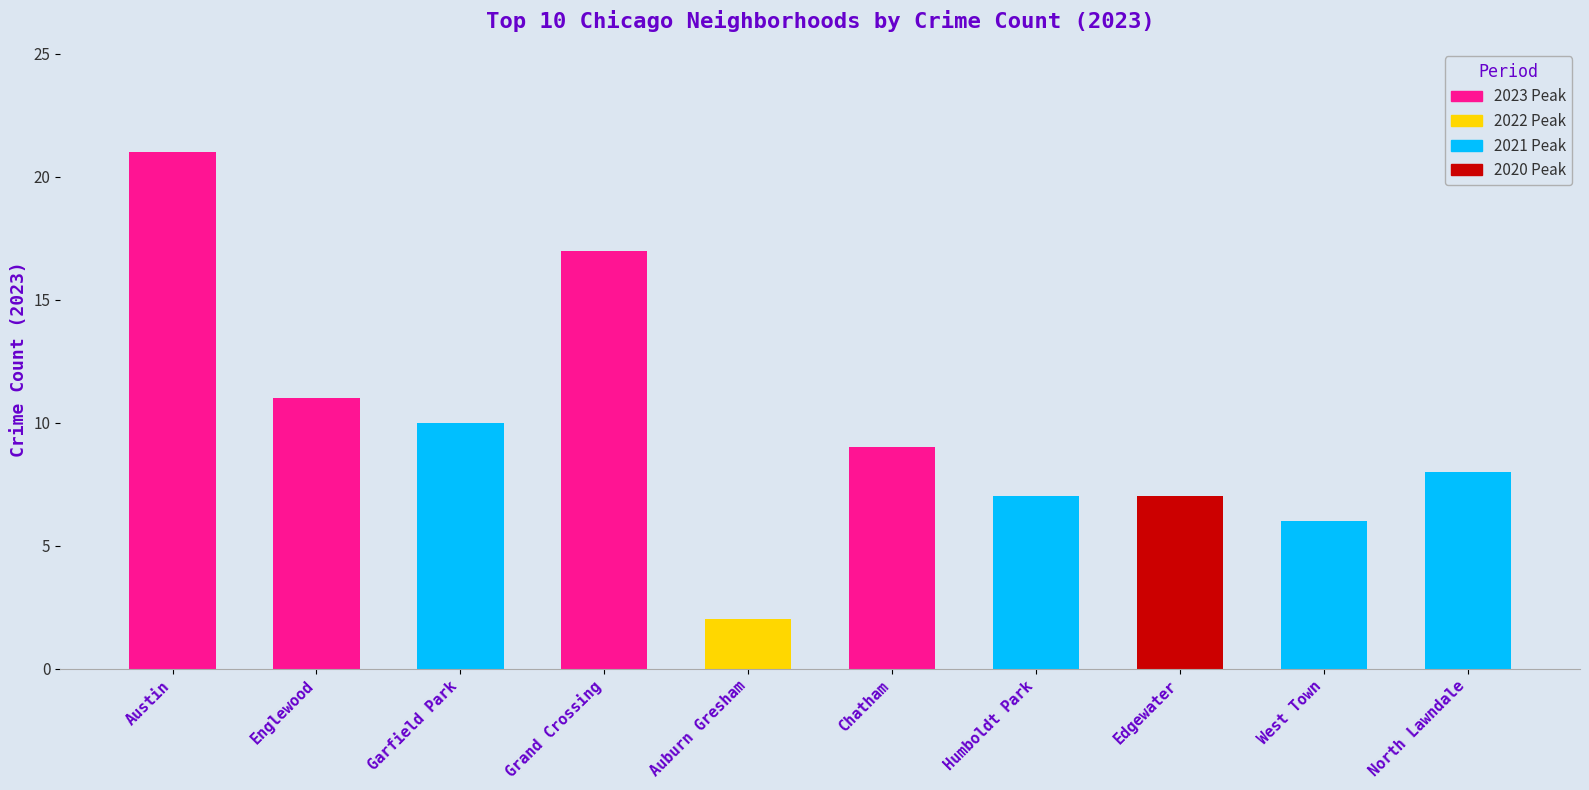

Count the number of categories in the chart.

10